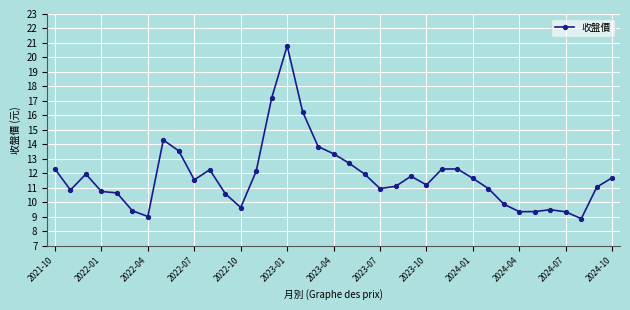

Count the number of data series in this chart.

1